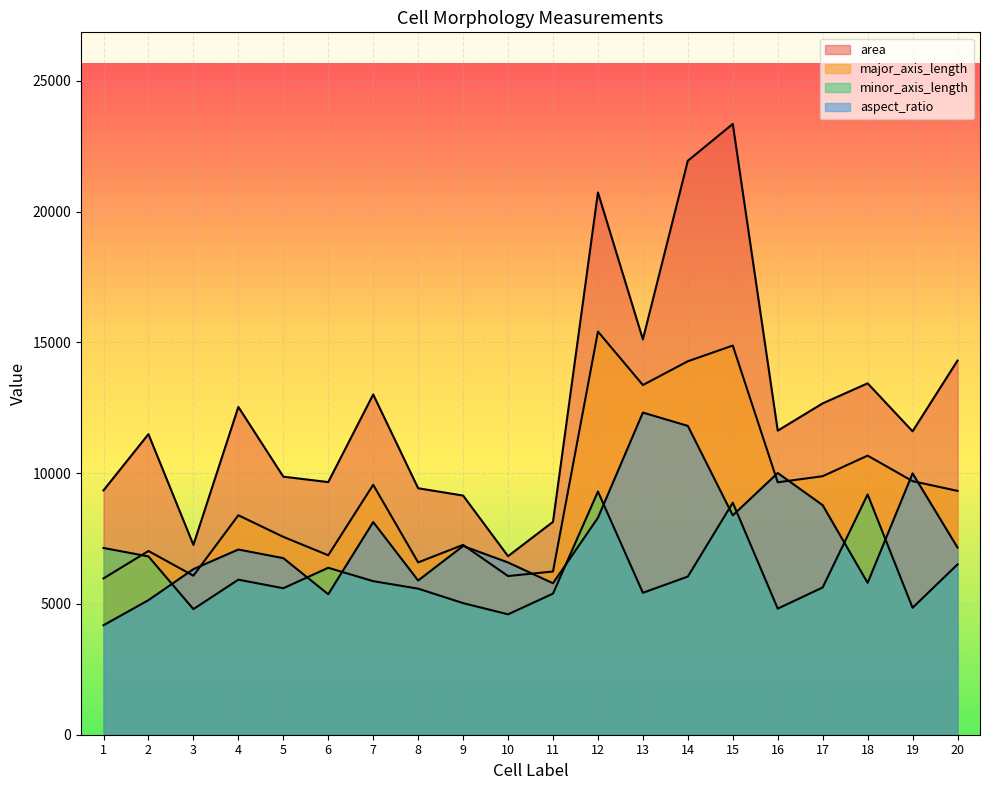

Rank the series at 2 from lowest to highest value.

aspect_ratio, minor_axis_length, major_axis_length, area